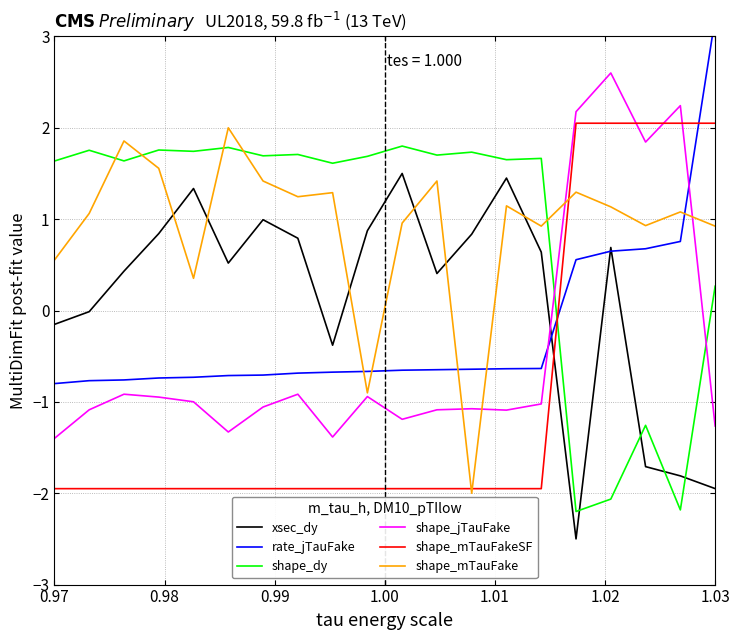

What is the highest value of the shape_dy series?

1.8